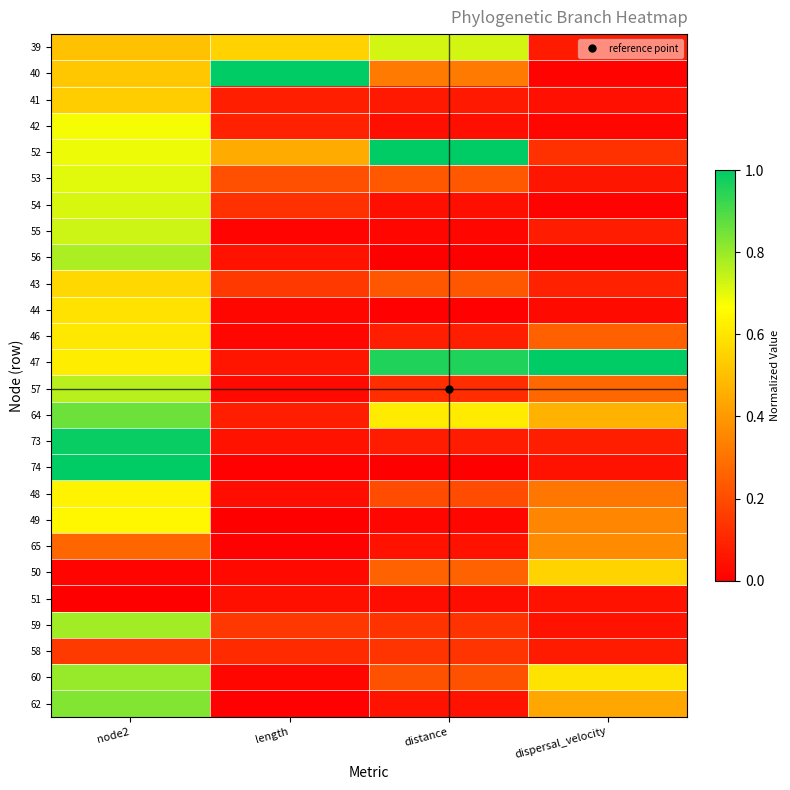

Reading right to left, what are all the values shown in this chart?

39: dispersal_velocity=0.1	distance=0.7	length=0.5	node2=0.5
40: dispersal_velocity=0.0	distance=0.3	length=1.0	node2=0.5
41: dispersal_velocity=0.0	distance=0.1	length=0.1	node2=0.5
42: dispersal_velocity=0.0	distance=0.0	length=0.1	node2=0.7
52: dispersal_velocity=0.1	distance=1.0	length=0.4	node2=0.7
53: dispersal_velocity=0.1	distance=0.2	length=0.2	node2=0.7
54: dispersal_velocity=0.0	distance=0.0	length=0.1	node2=0.7
55: dispersal_velocity=0.1	distance=0.0	length=0.0	node2=0.7
56: dispersal_velocity=0.0	distance=0.0	length=0.0	node2=0.8
43: dispersal_velocity=0.1	distance=0.2	length=0.2	node2=0.6
44: dispersal_velocity=0.0	distance=0.0	length=0.0	node2=0.6
46: dispersal_velocity=0.3	distance=0.1	length=0.0	node2=0.6
47: dispersal_velocity=1.0	distance=1.0	length=0.1	node2=0.6
57: dispersal_velocity=0.3	distance=0.1	length=0.0	node2=0.8
64: dispersal_velocity=0.5	distance=0.6	length=0.1	node2=0.9
73: dispersal_velocity=0.1	distance=0.1	length=0.1	node2=1.0
74: dispersal_velocity=0.1	distance=0.0	length=0.0	node2=1.0
48: dispersal_velocity=0.3	distance=0.2	length=0.0	node2=0.6
49: dispersal_velocity=0.4	distance=0.0	length=0.0	node2=0.6
65: dispersal_velocity=0.4	distance=0.1	length=0.0	node2=0.3
50: dispersal_velocity=0.6	distance=0.3	length=0.0	node2=0.0
51: dispersal_velocity=0.1	distance=0.0	length=0.0	node2=0.0
59: dispersal_velocity=0.0	distance=0.1	length=0.1	node2=0.8
58: dispersal_velocity=0.1	distance=0.1	length=0.1	node2=0.2
60: dispersal_velocity=0.6	distance=0.2	length=0.0	node2=0.8
62: dispersal_velocity=0.4	distance=0.1	length=0.0	node2=0.8